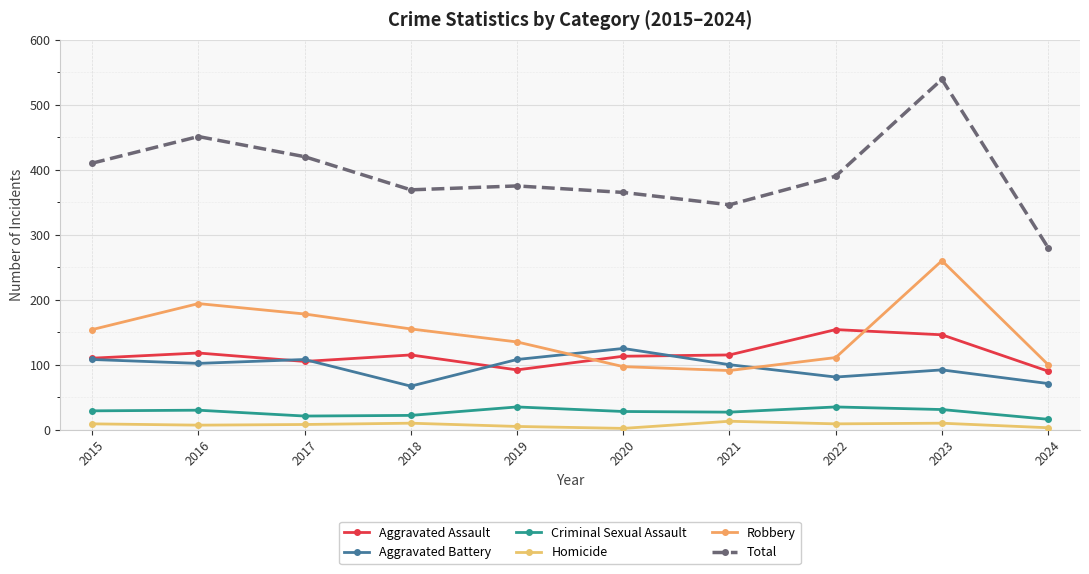

Is this an area chart (filled region under the line)?

No